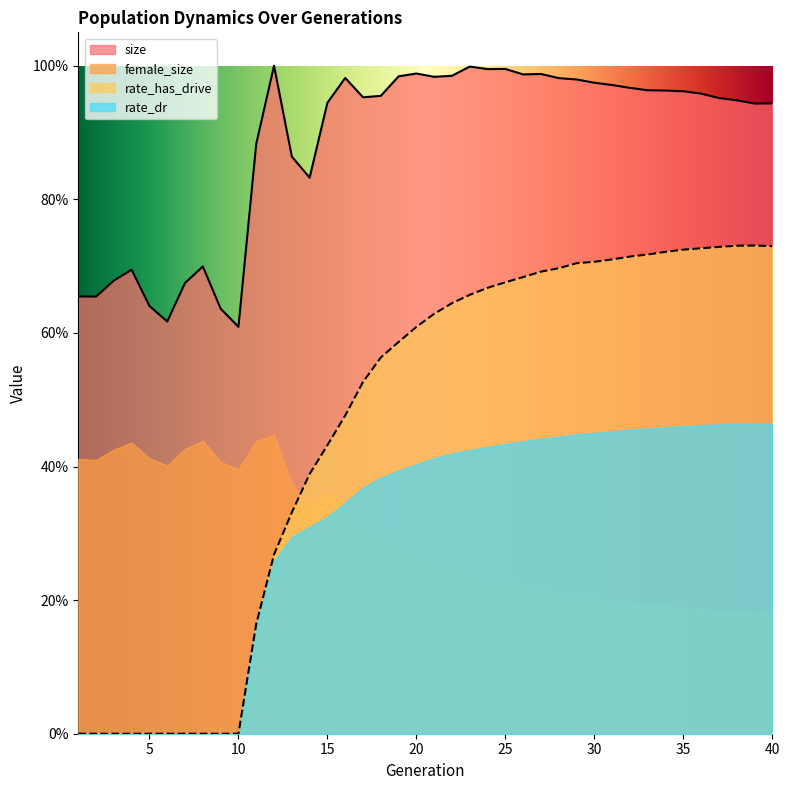

Is the value of size at 5 greater than the value of rate_dr at 18?

Yes